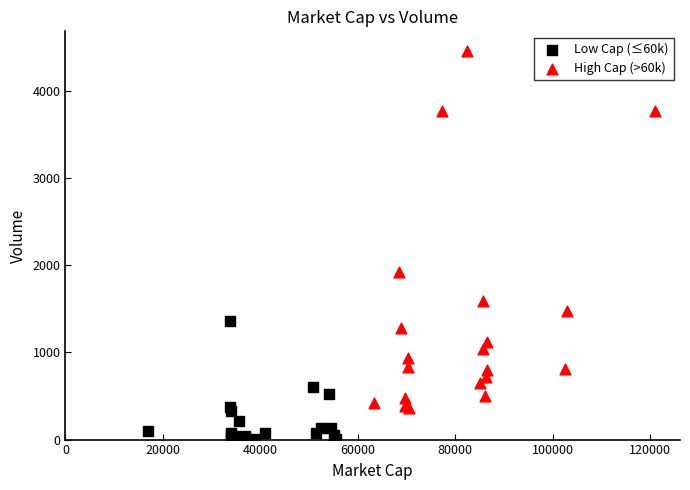

Which series contains the lowest Y value?

Low Cap (≤60k)